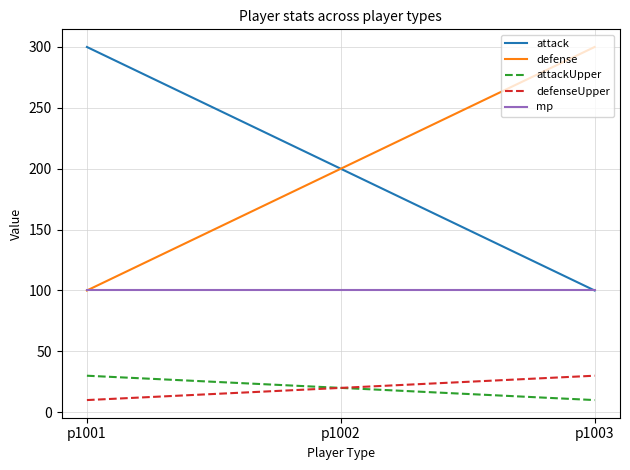

Reading left to right, list all the values displayed in this chart.

attack: 300	200	100
defense: 100	200	300
attackUpper: 30	20	10
defenseUpper: 10	20	30
mp: 100	100	100